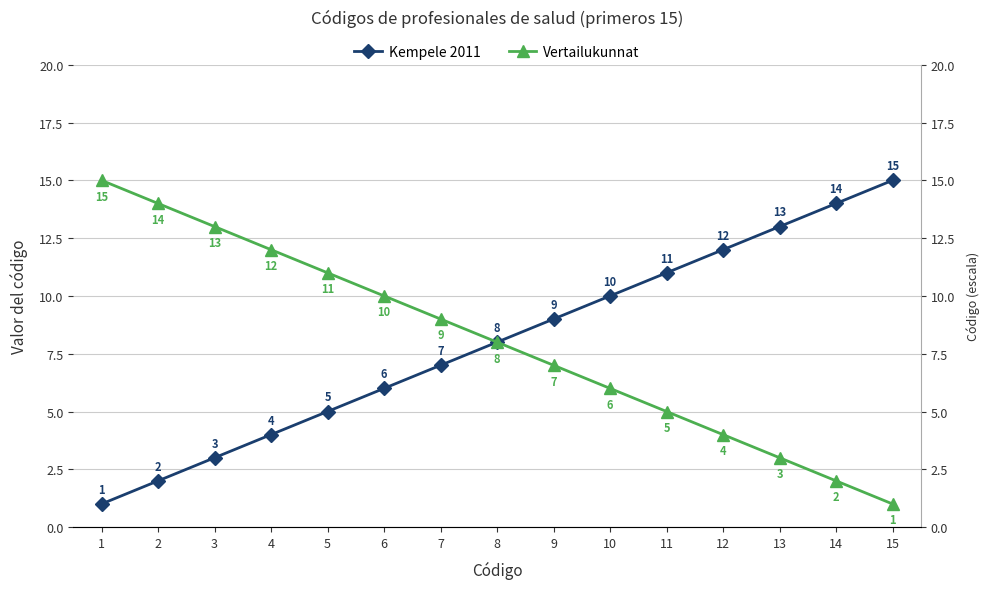

At which label does Kempele 2011 reach its peak?

15